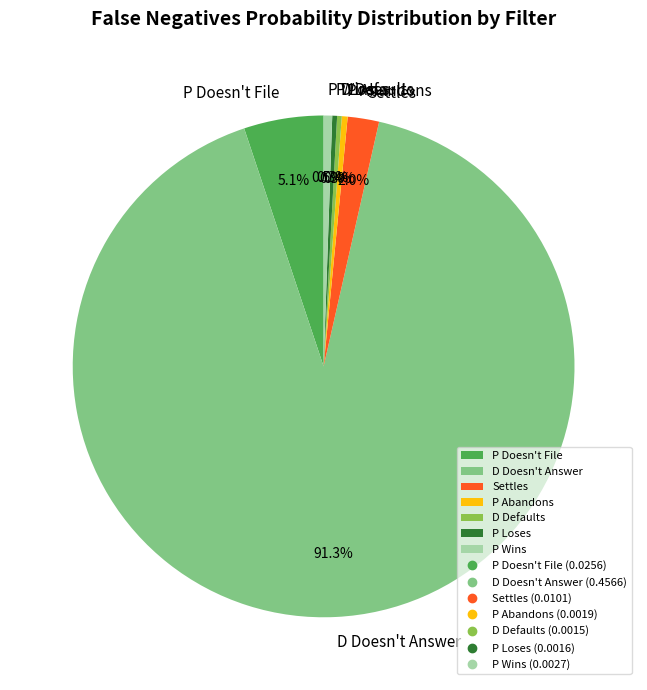

What percentage is the Settles slice, to the nearest percent?

2%